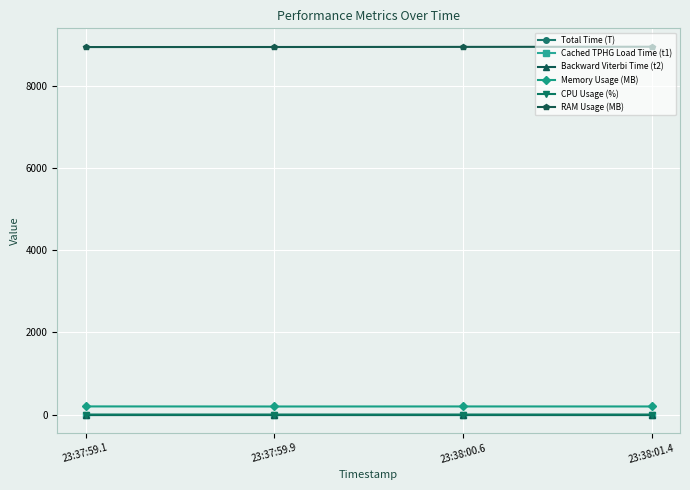

The value of Memory Usage (MB) at 23:37:59.9 is 197.3. True or false?

True